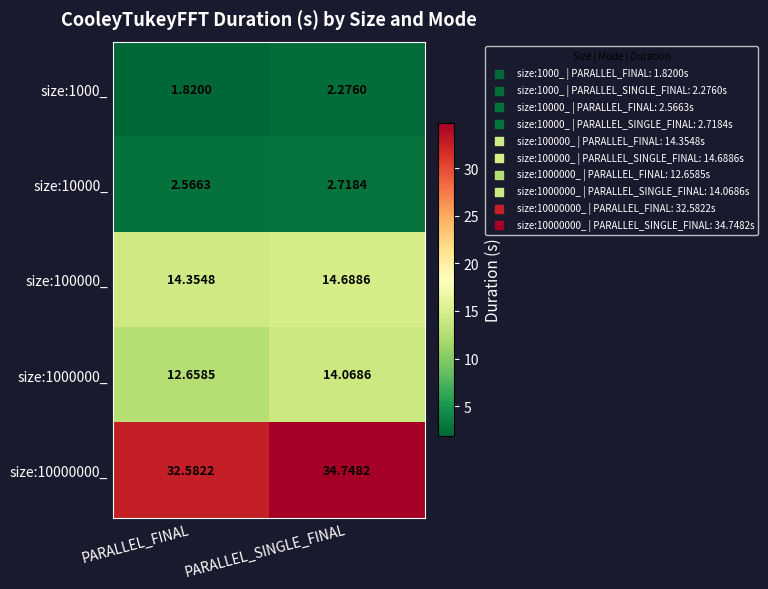

Which category has the highest value across all series?

PARALLEL_SINGLE_FINAL